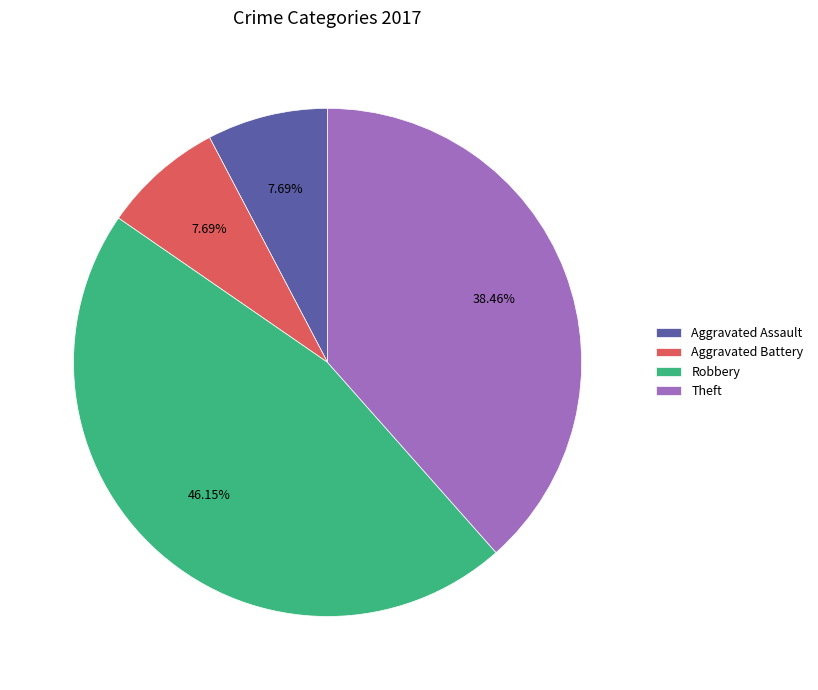

How much of the chart is everything except Aggravated Assault?

92.3%